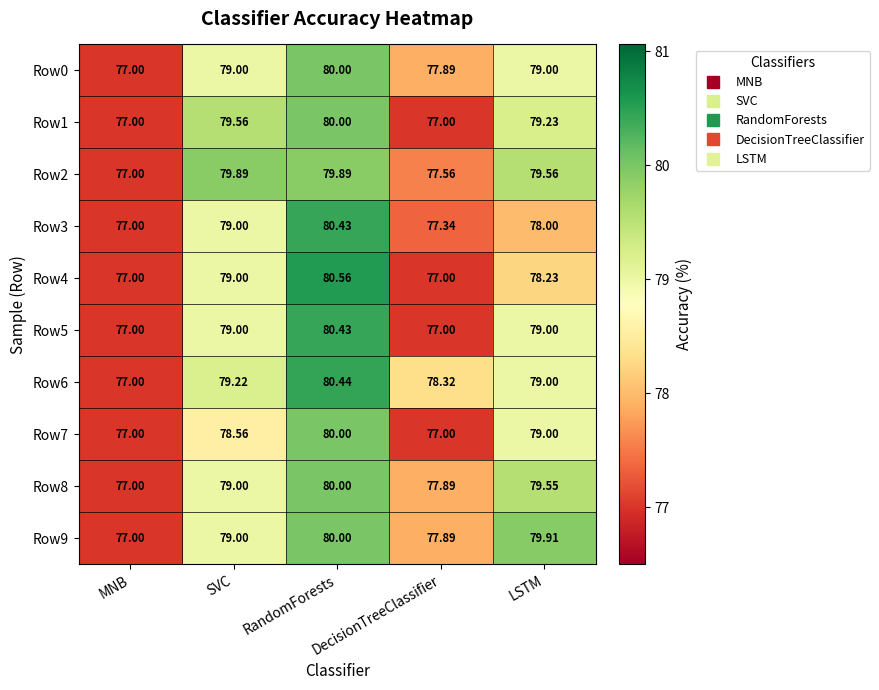

Which series has the largest range (max minus min)?

Row4